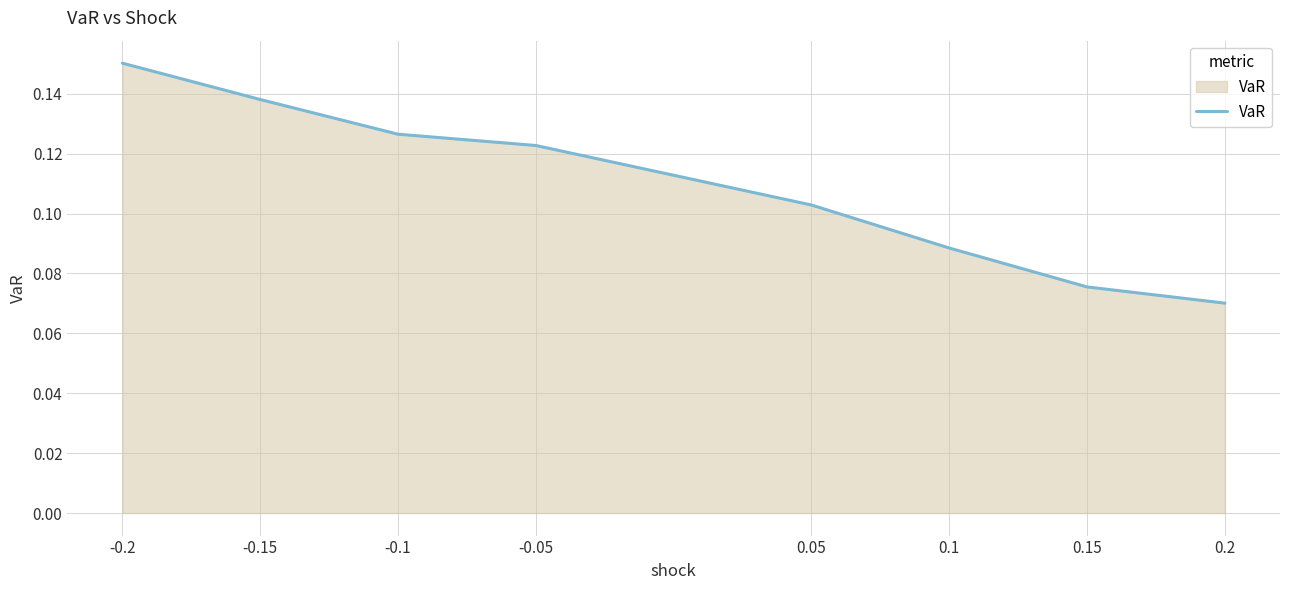

What position from the right is 0.05?

4